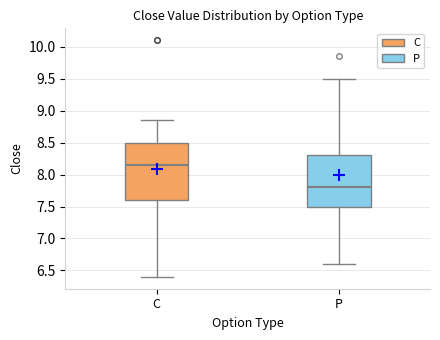

Reading left to right, read every box against the y-axis: the position of its median line, the range the box covers, and the ends of its whiskers. The values are not printed on the chart, so give them approximately, as read against the axis.

C: median 8.15, box 7.60 to 8.50, whiskers 6.40 to 8.85
P: median 7.80, box 7.50 to 8.30, whiskers 6.60 to 9.50